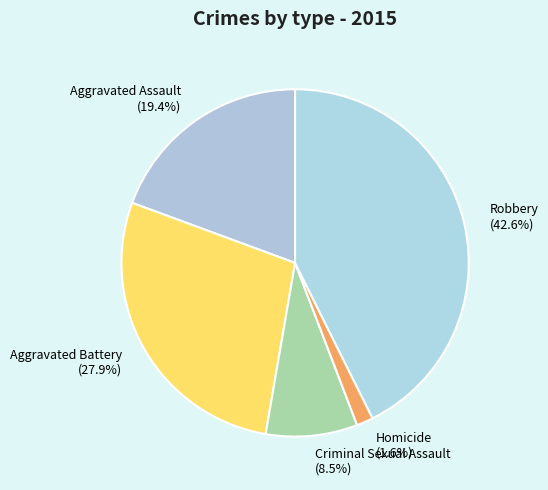

Which category has the smallest portion of the pie?

Homicide